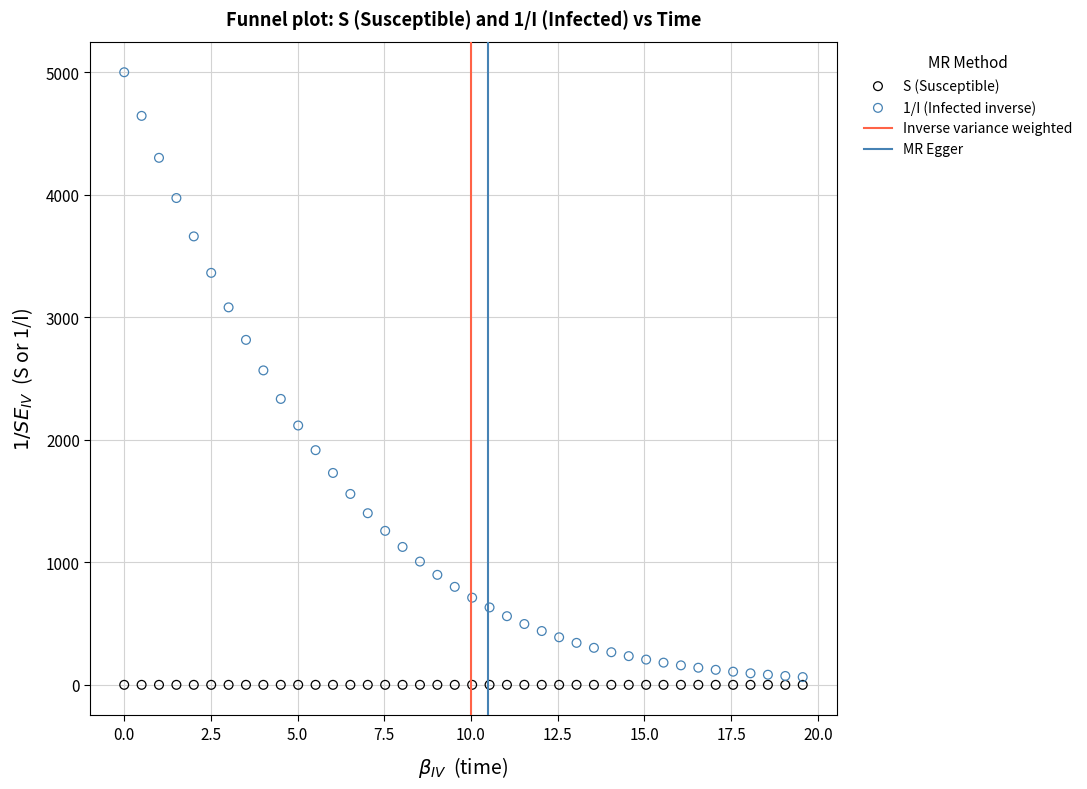

What is the X range (max minus min) for the scatter plot?

19.6